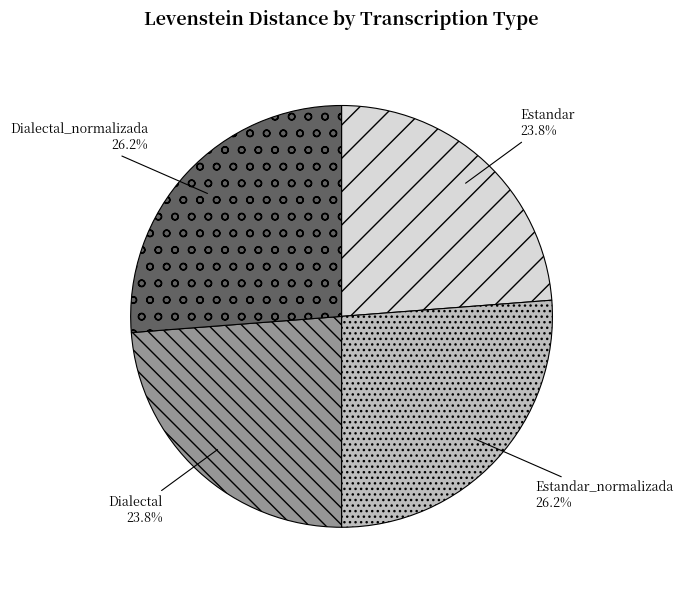

To the nearest percent, what is the combined percentage of Estandar and Dialectal?

48%